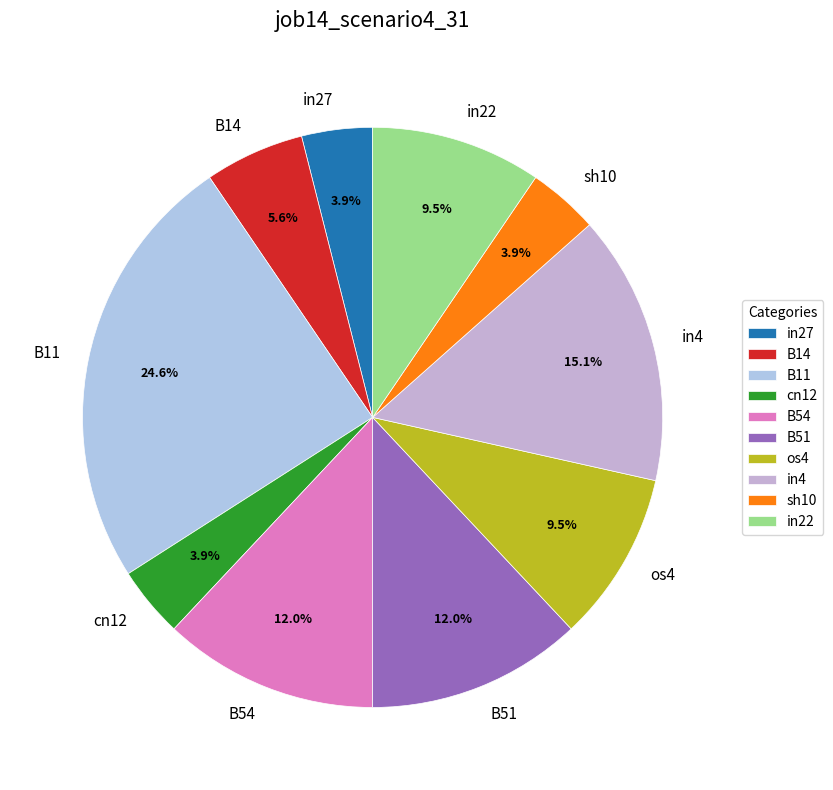

Is the sum of sh10 and B14 greater than half?

No